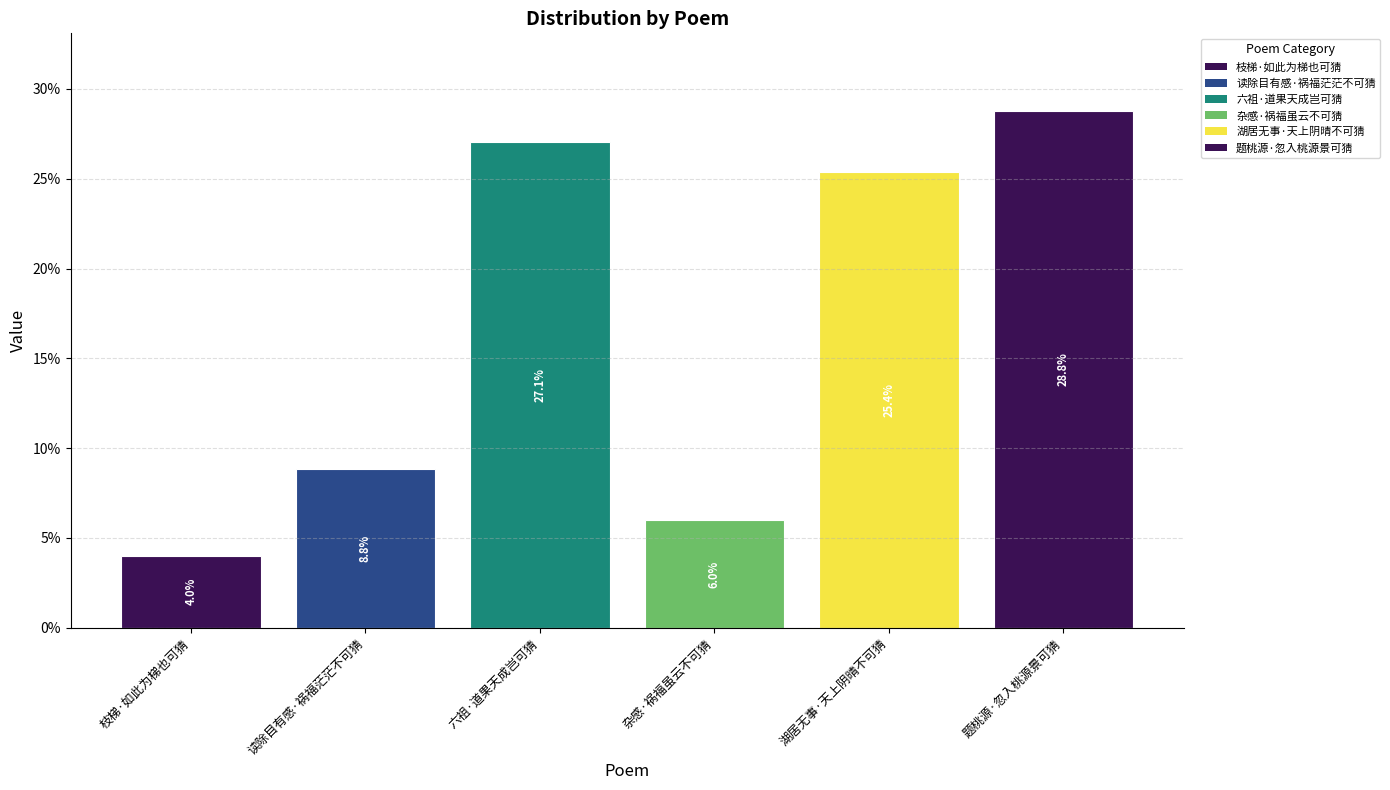

Reading left to right, transcribe all the data shown in this chart.

4.0	8.8	27.1	6.0	25.4	28.8